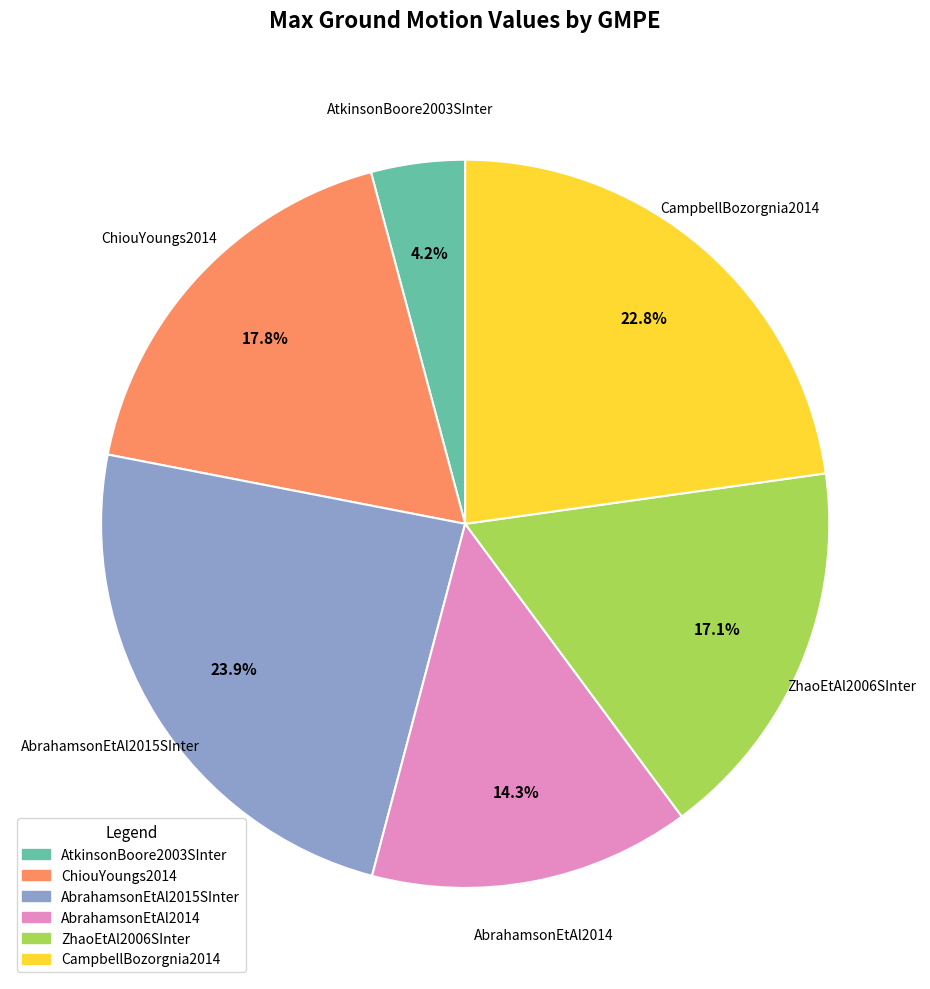

Between CampbellBozorgnia2014 and AbrahamsonEtAl2014, which is larger?

CampbellBozorgnia2014